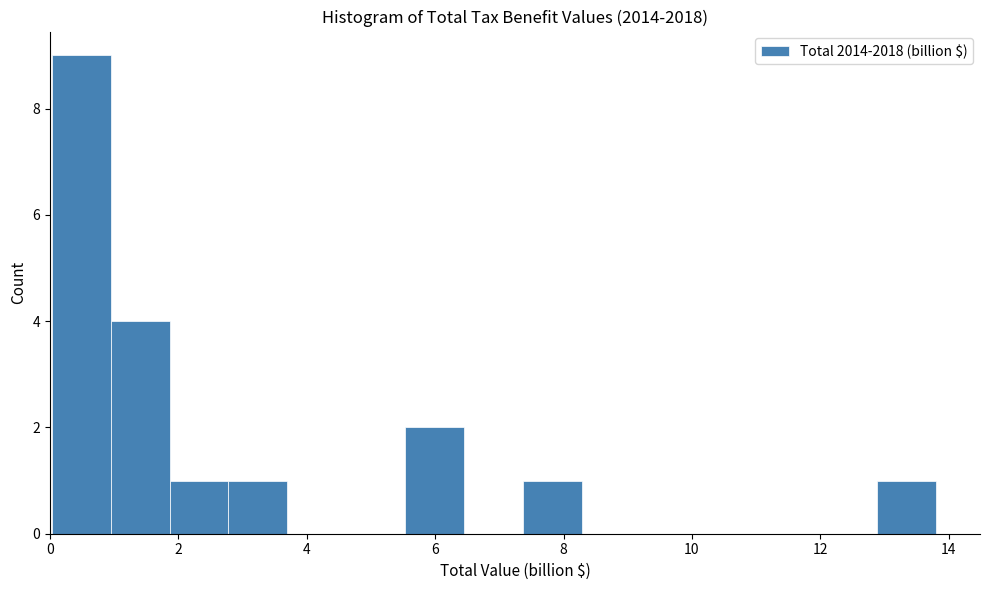

Reading left to right, transcribe this chart: for each bar, give the range it covers on the x-axis and its height. Neither the bar edges nor the heights are printed on the chart, so give them approximately, as read against the axes.

0.0 to 1.0: 9
1.0 to 1.8: 4
1.8 to 2.8: 1
2.8 to 3.6: 1
3.6 to 4.6: 0
4.6 to 5.6: 0
5.6 to 6.4: 2
6.4 to 7.4: 0
7.4 to 8.2: 1
8.2 to 9.2: 0
9.2 to 10.2: 0
10.2 to 11.0: 0
11.0 to 12.0: 0
12.0 to 12.8: 0
12.8 to 13.8: 1